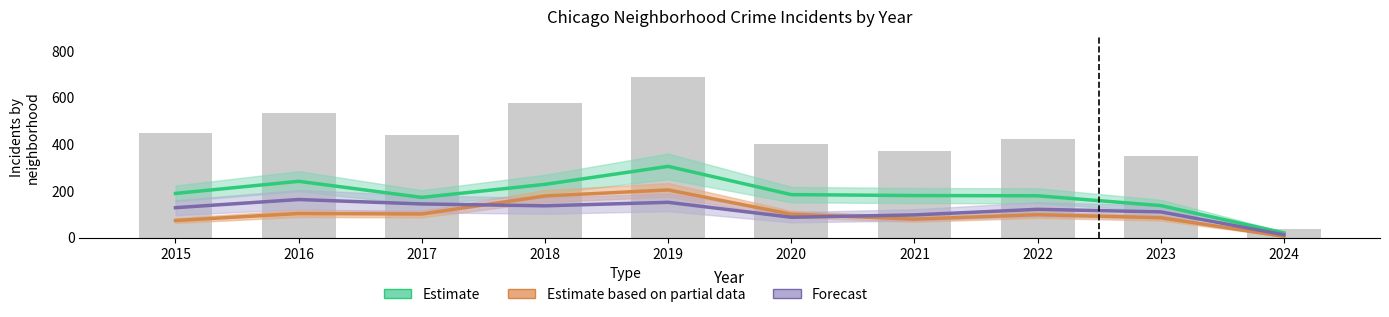

Reading right to left, list all the values displayed in this chart.

Estimate: 20	137	179	180	184	305	228	172	241	189
Estimate based on partial data: 5	85	98	79	100	204	178	101	103	73
Forecast: 12	110	121	97	87	151	136	144	163	128